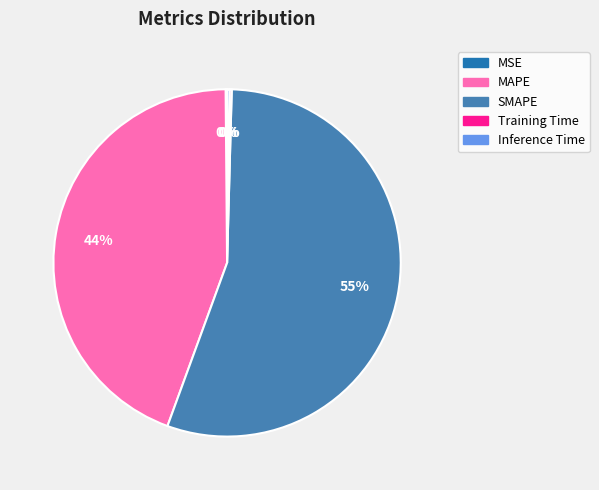

Between MAPE and SMAPE, which is larger?

SMAPE